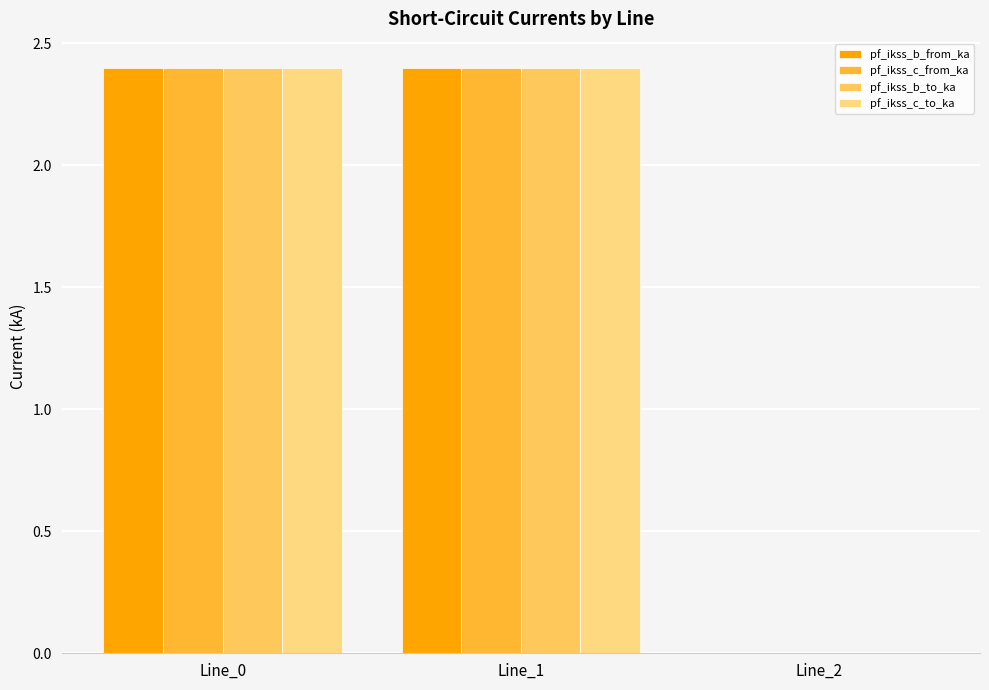

What is the approximate value of pf_ikss_c_from_ka at Line_1?

2.4